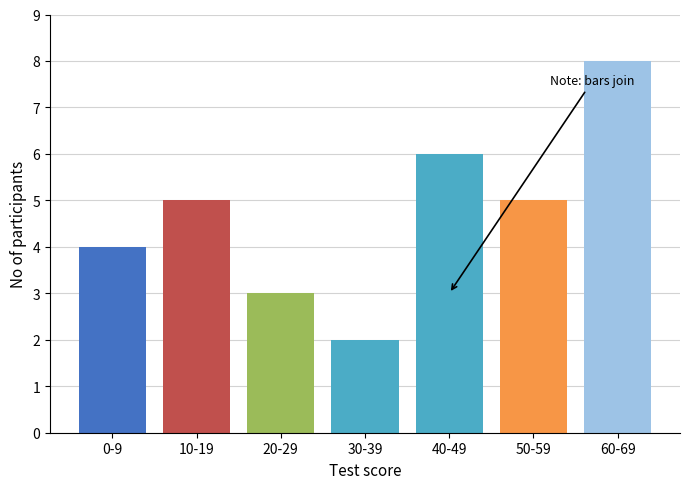

Reading right to left, extract all data points from this chart.

60-69=8	50-59=5	40-49=6	30-39=2	20-29=3	10-19=5	0-9=4